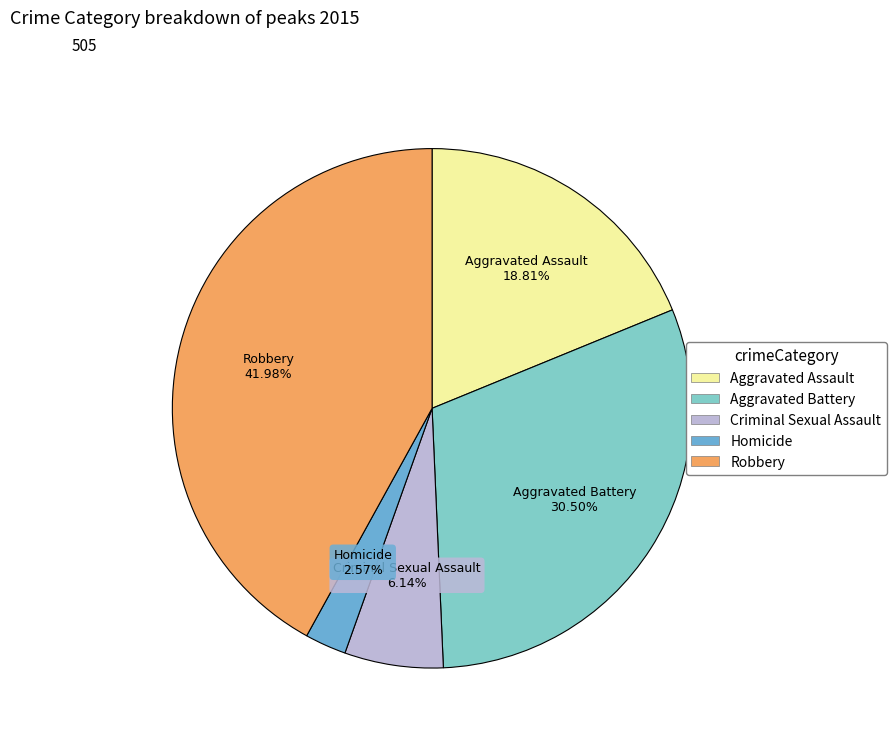

Does any single category account for the majority?

No